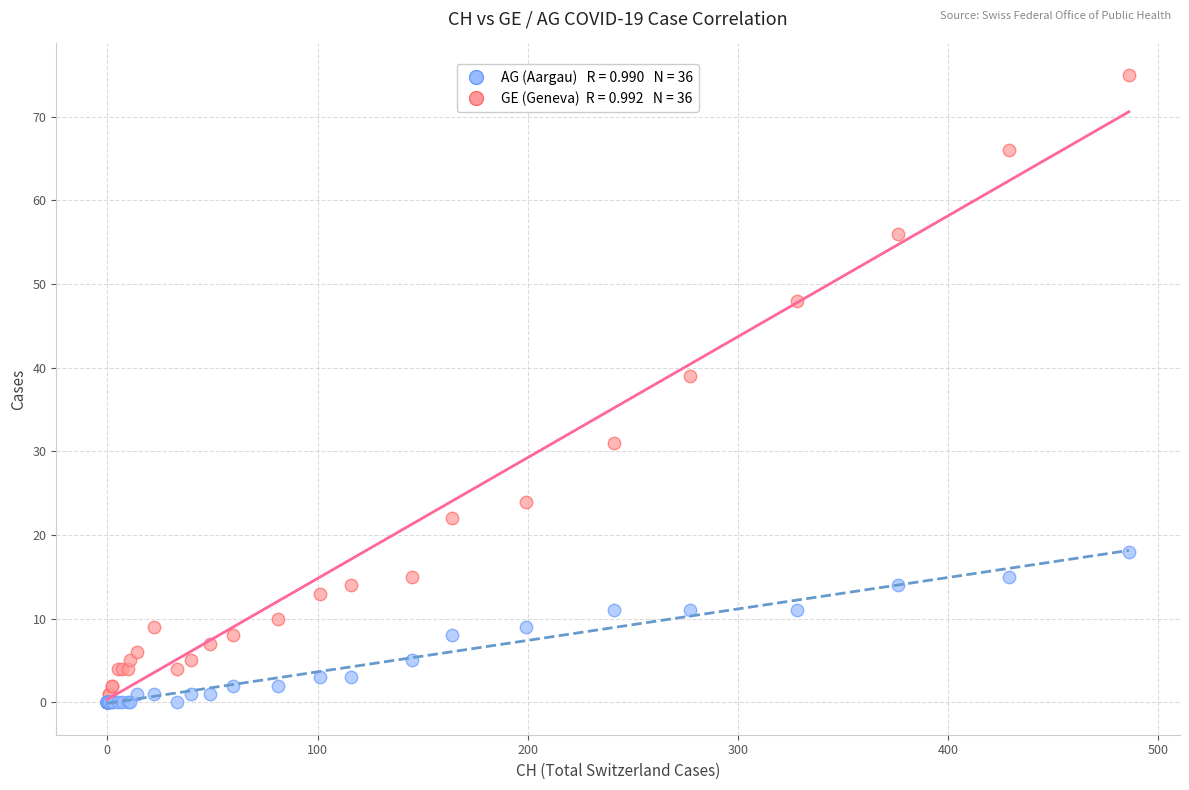

Across all series, what Y value is closest to 37?

39